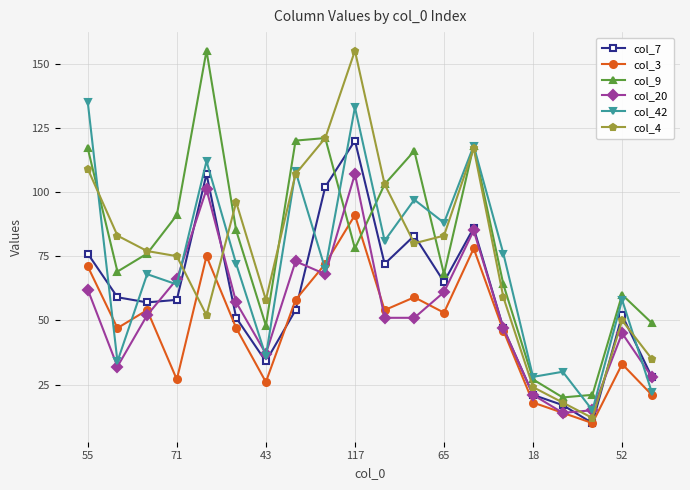

Which series has the largest range (max minus min)?

col_4